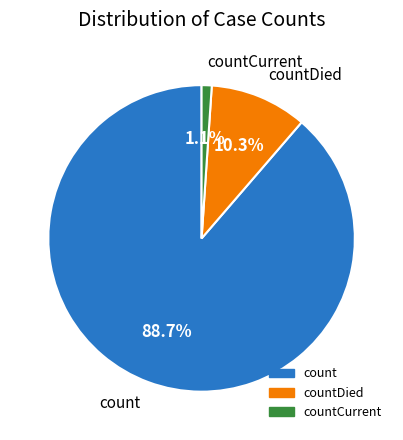

Is there any slice that represents more than half of the pie?

Yes